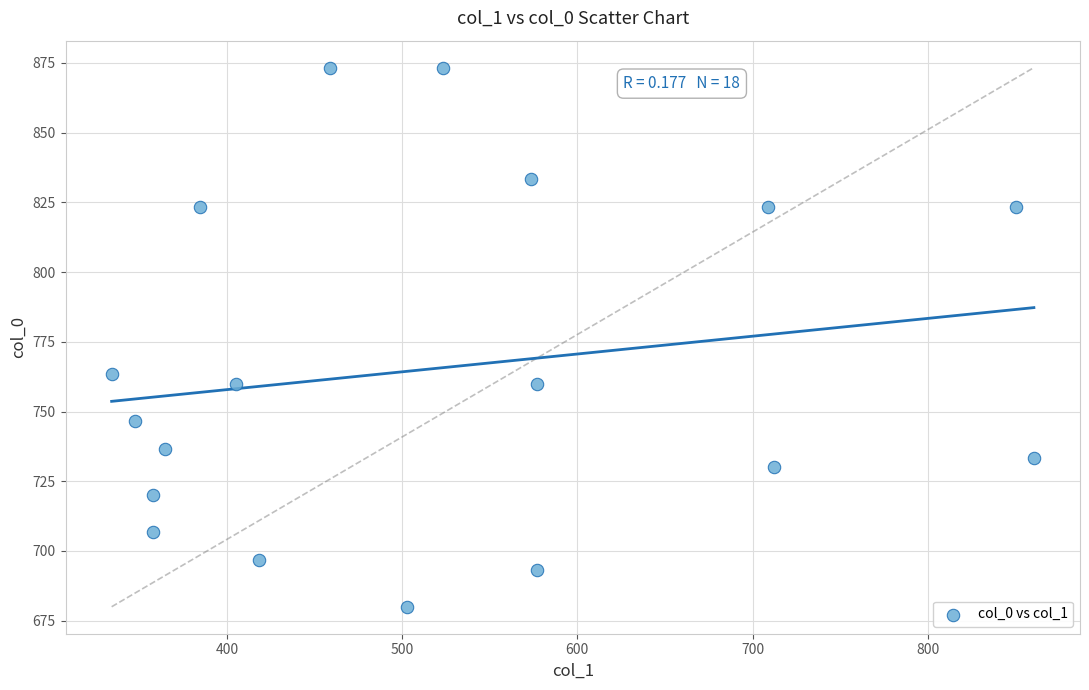

What is the range of Y values (max minus min)?

193.3